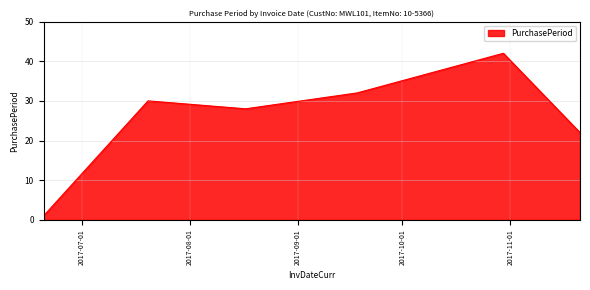

What is the average value?

26